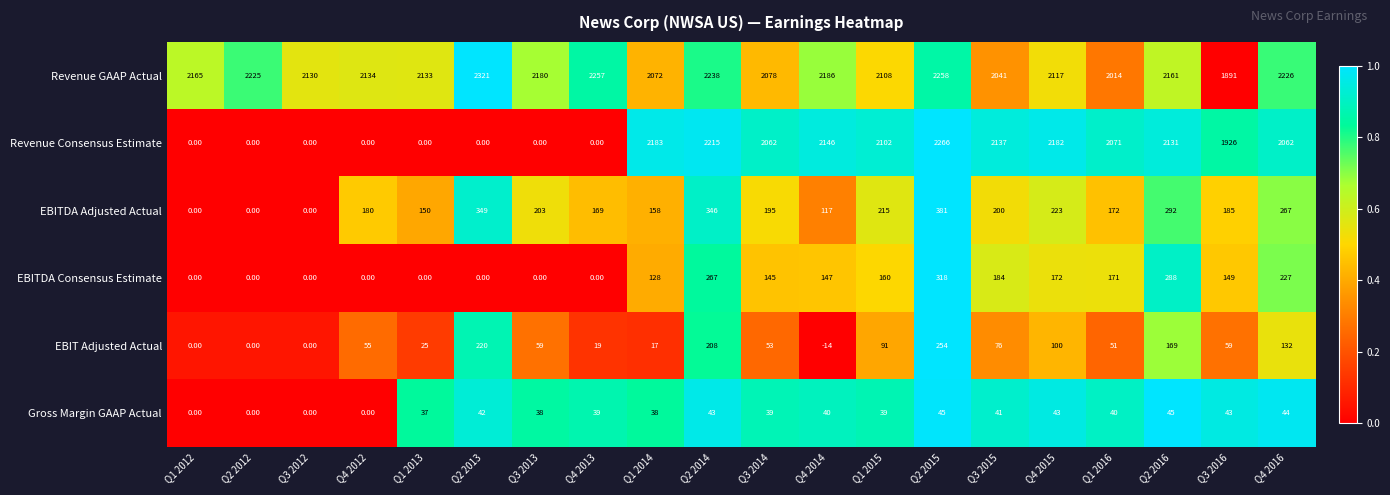

What is the sum of all EBIT Adjusted Actual values?

1574